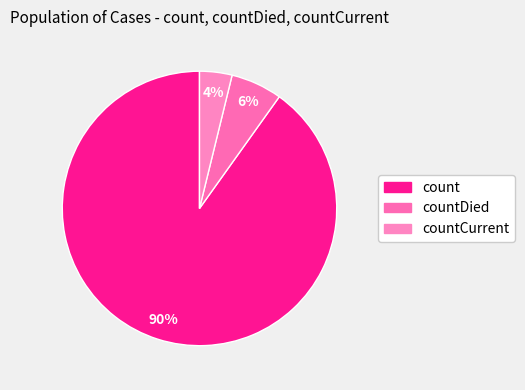

Which slice is the largest?

count